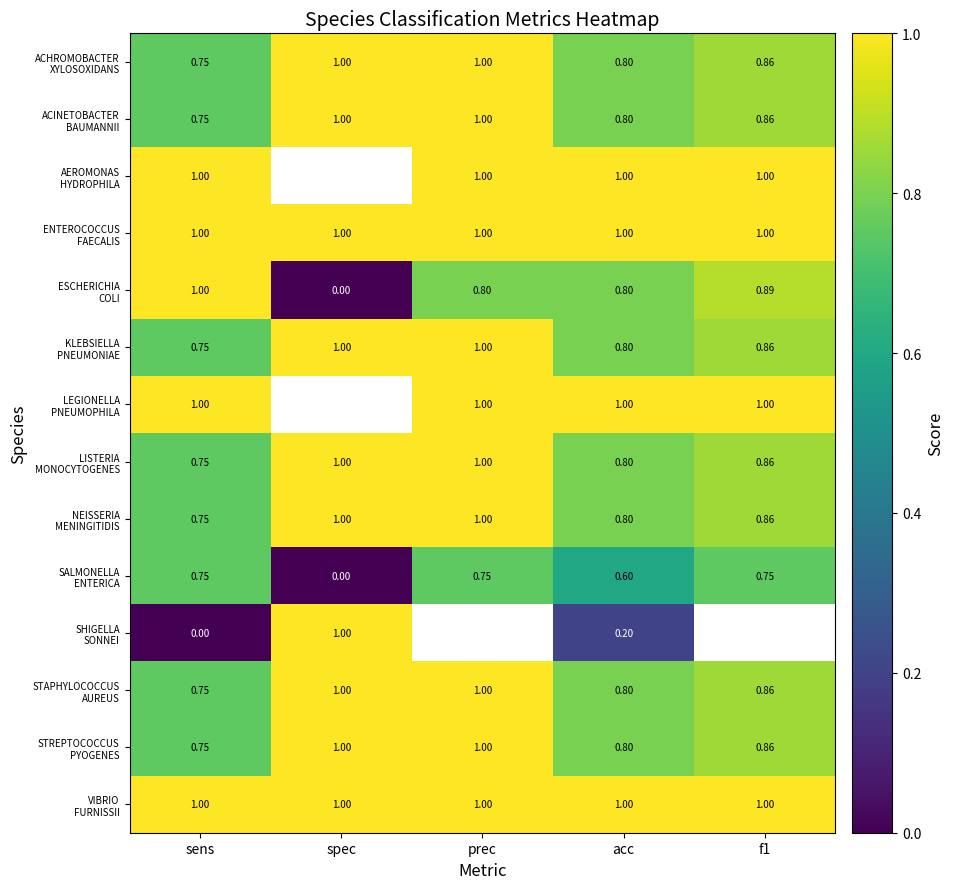

Is it true that STAPHYLOCOCCUS AUREUS equals 1.0 at spec?

True